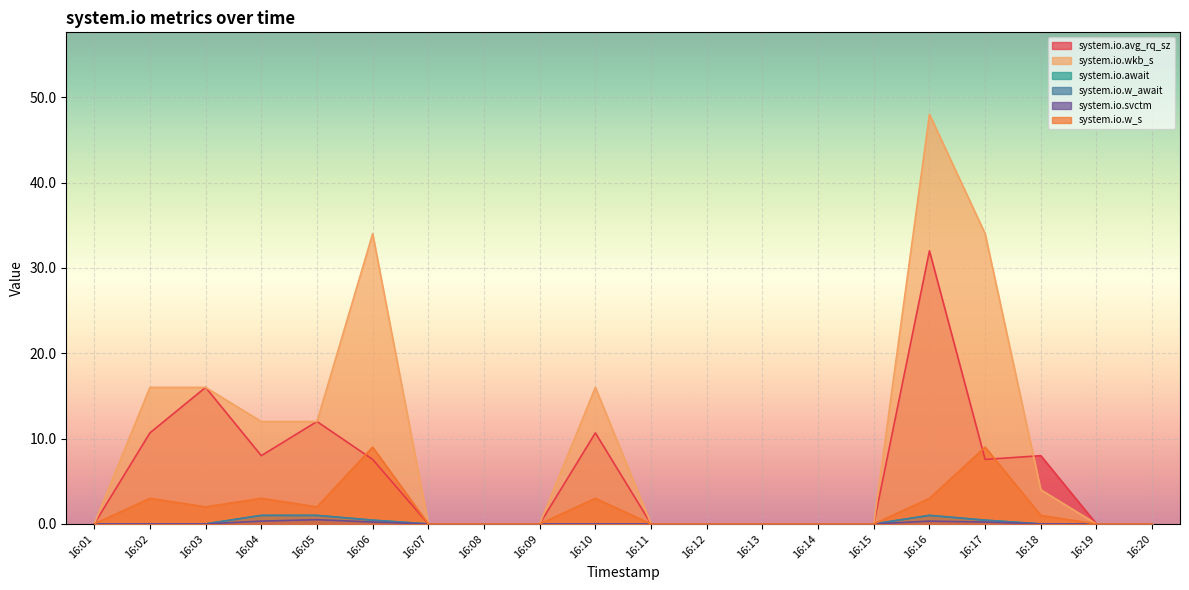

Between 16:13 and 16:18, which series saw the biggest shift?

system.io.avg_rq_sz